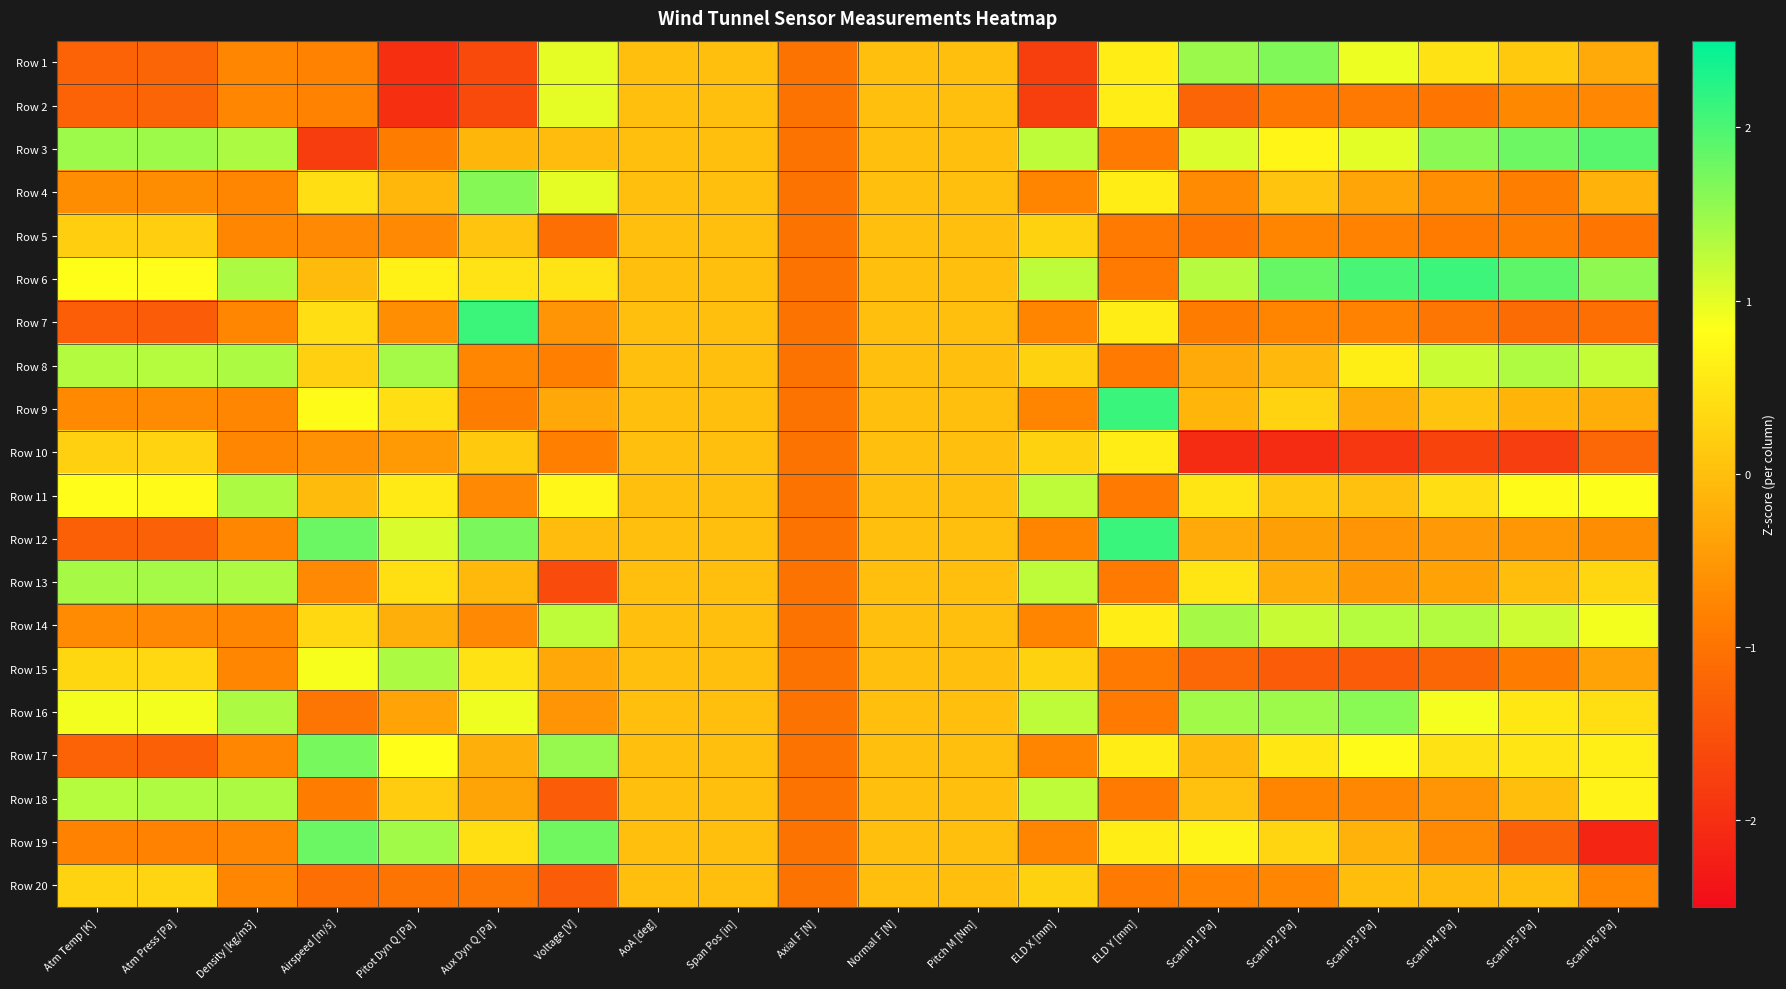

Which has a higher value, Density [kg/m3] or Voltage [V]?

Voltage [V]